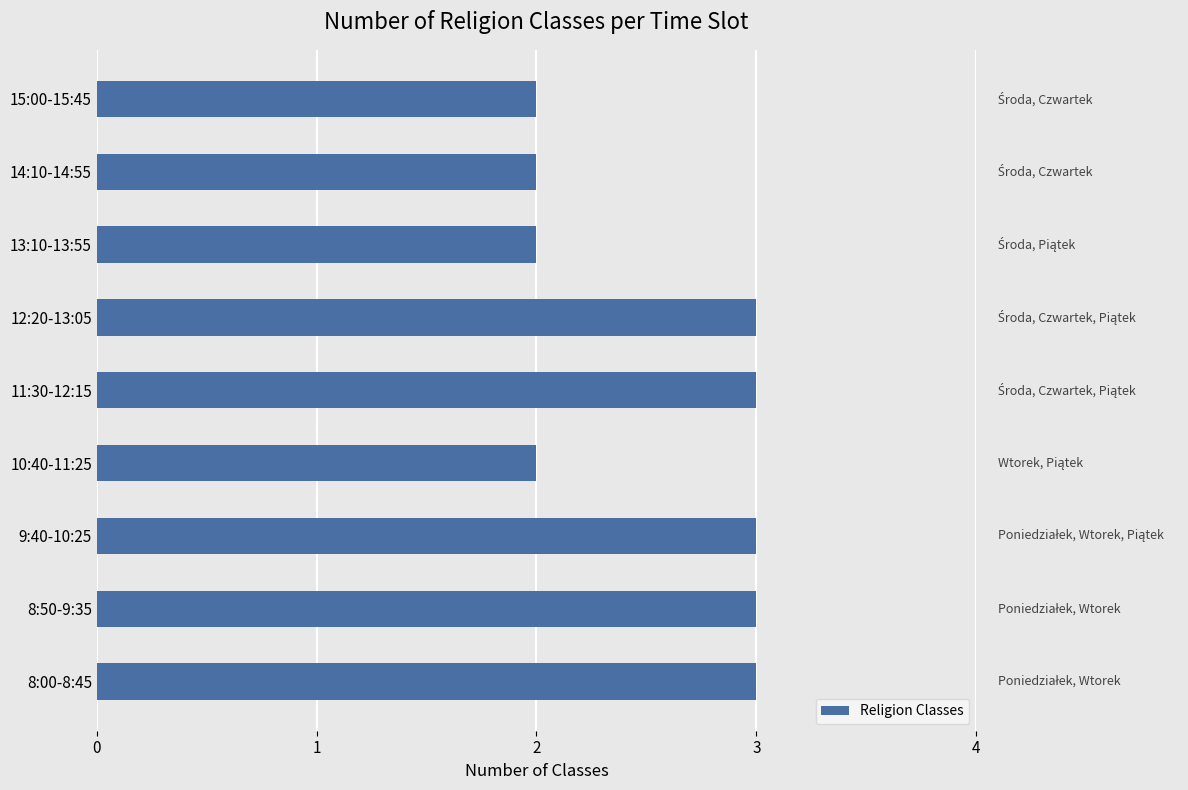

What is the ratio of the value at 11:30-12:15 to the value at 13:10-13:55?

1.5